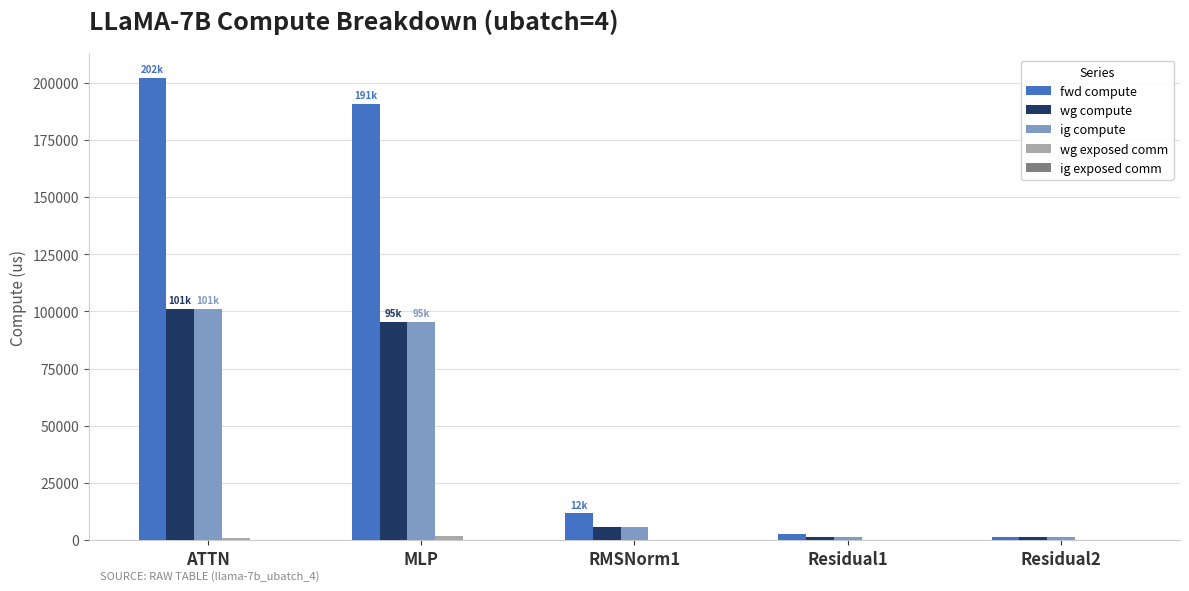

What is the maximum value for ig compute?

101114.7